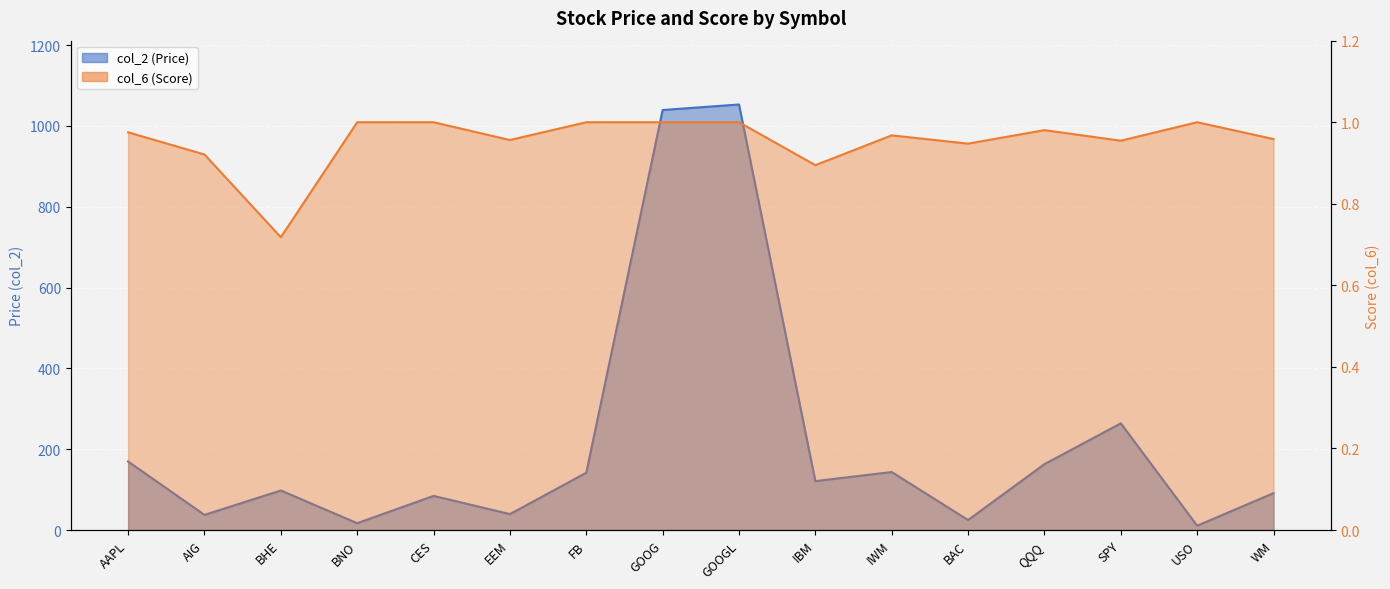

How many series are shown in this chart?

2